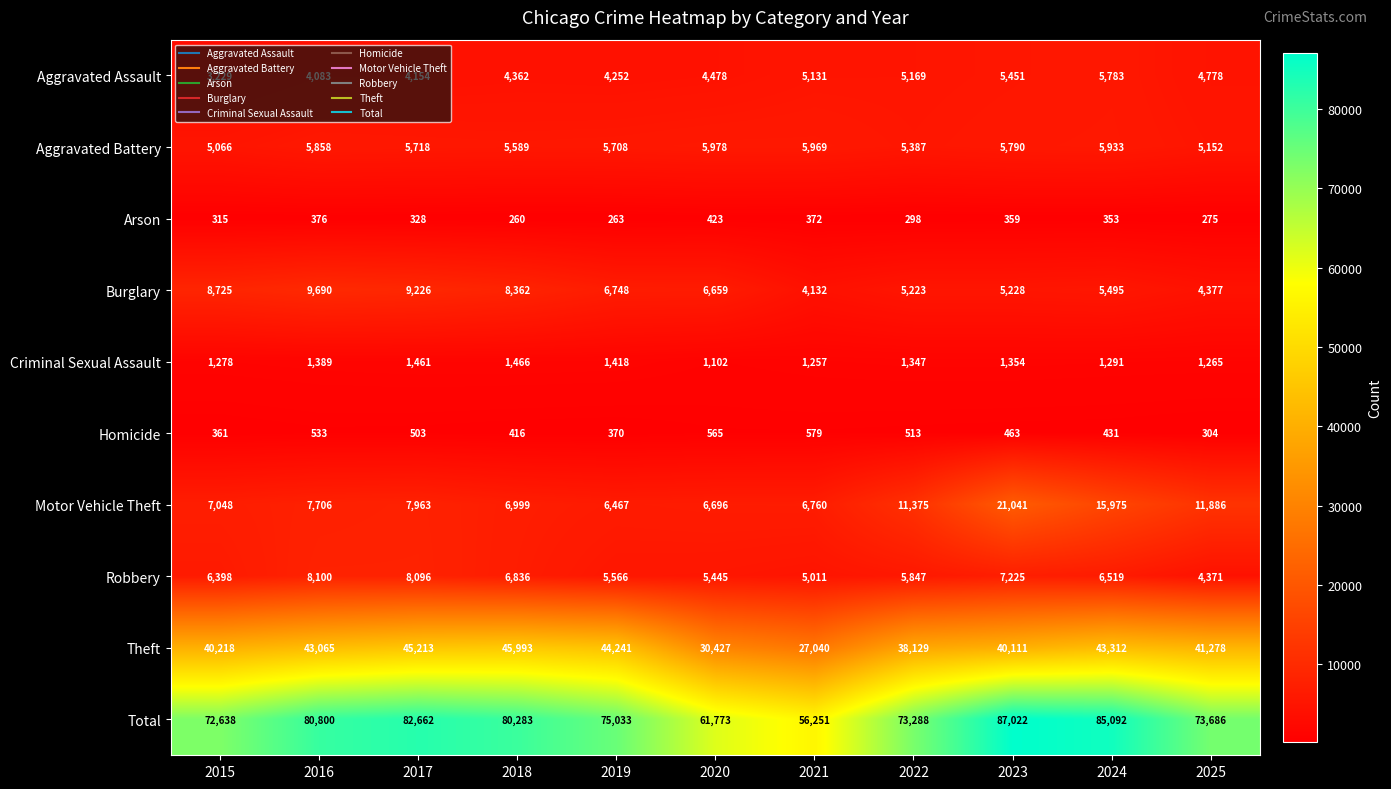

Which series has the largest range (max minus min)?

Total